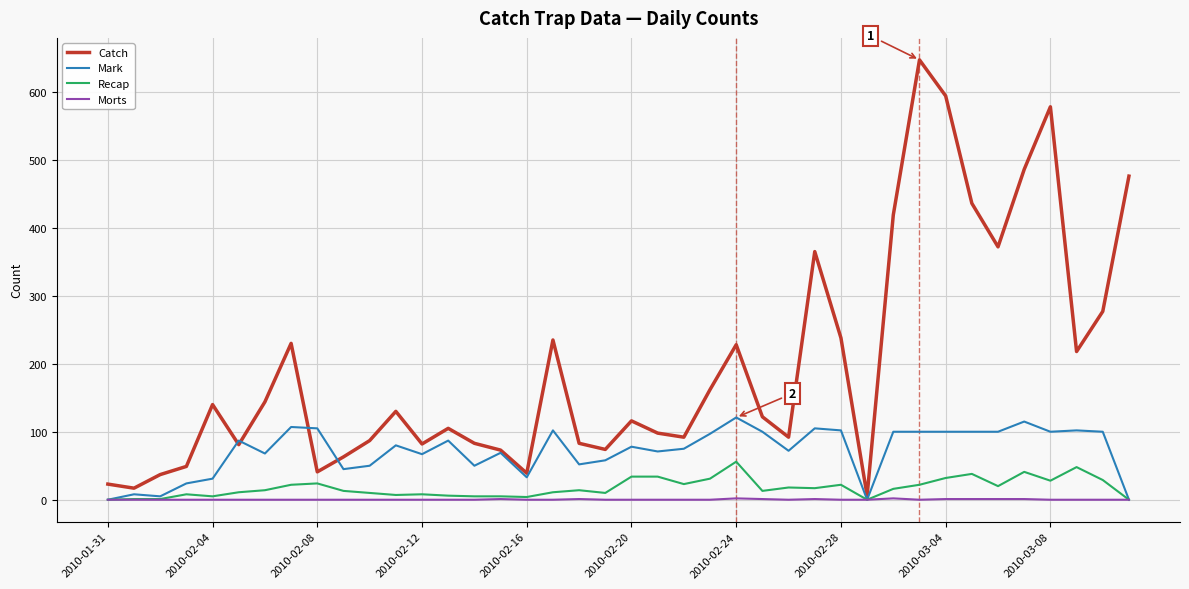

Which series has the largest total across all categories?

Catch